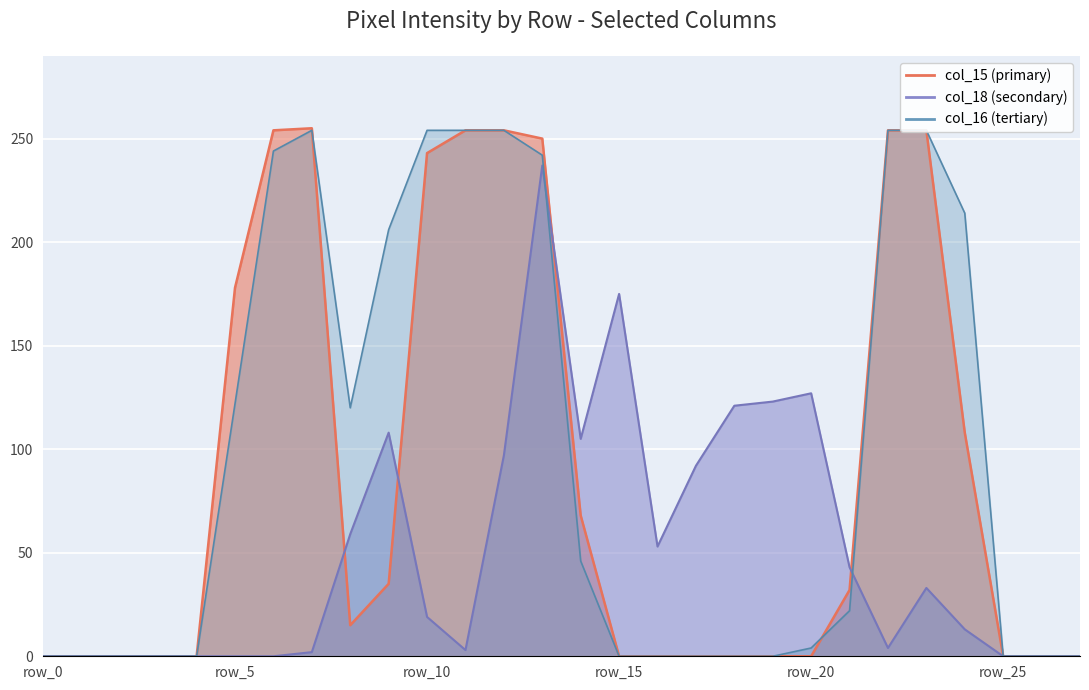

At which category does the chart reach its peak across all series?

row_7